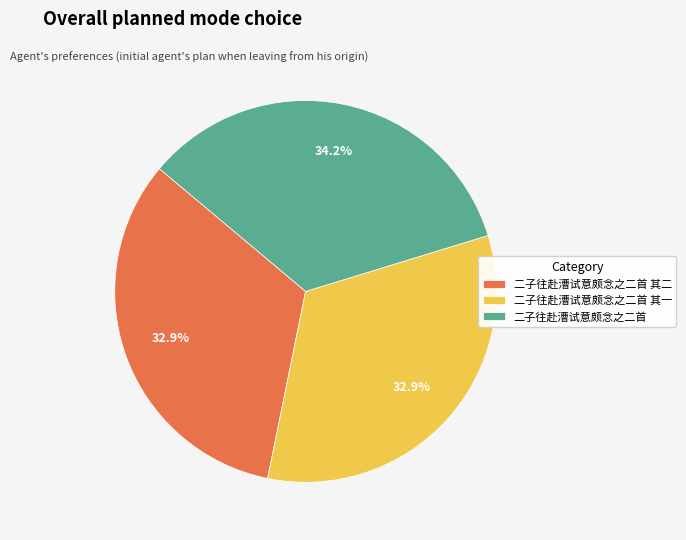

What percentage is the 二子往赴漕试意颇念之二首 其一 slice, to the nearest percent?

33%